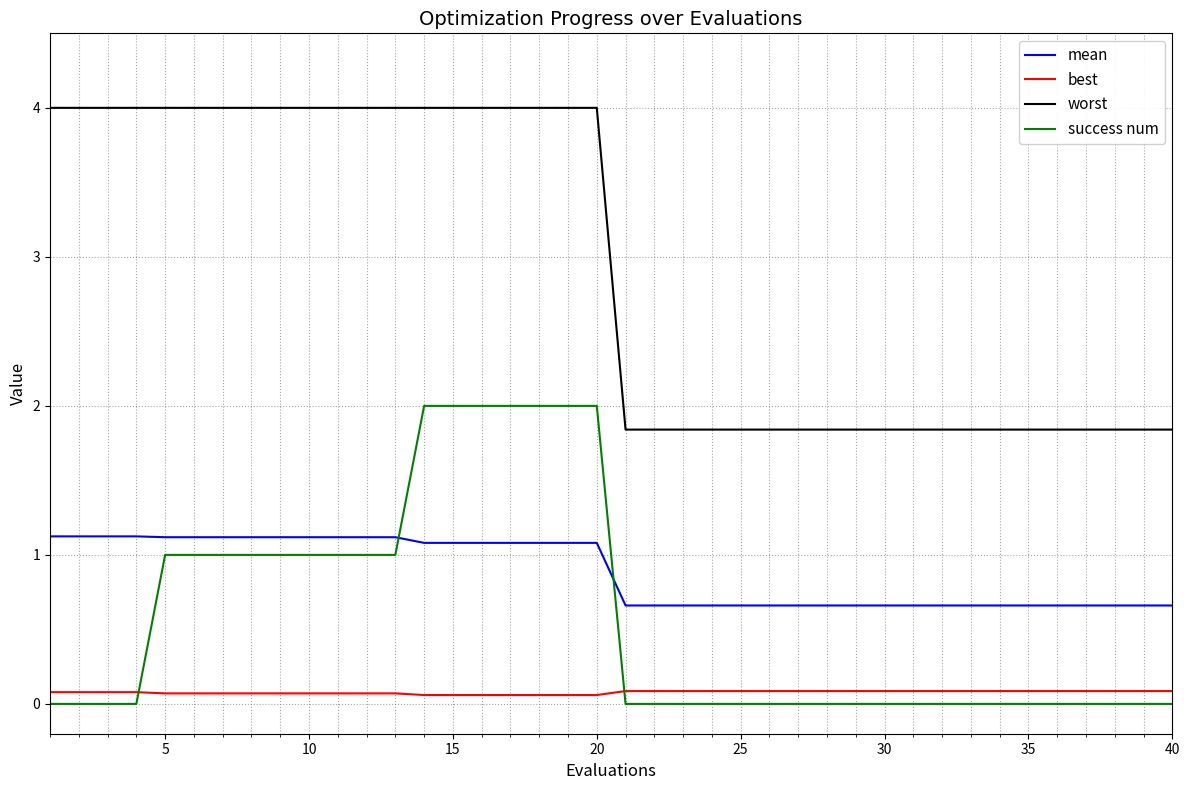

Which series has the largest range (max minus min)?

worst